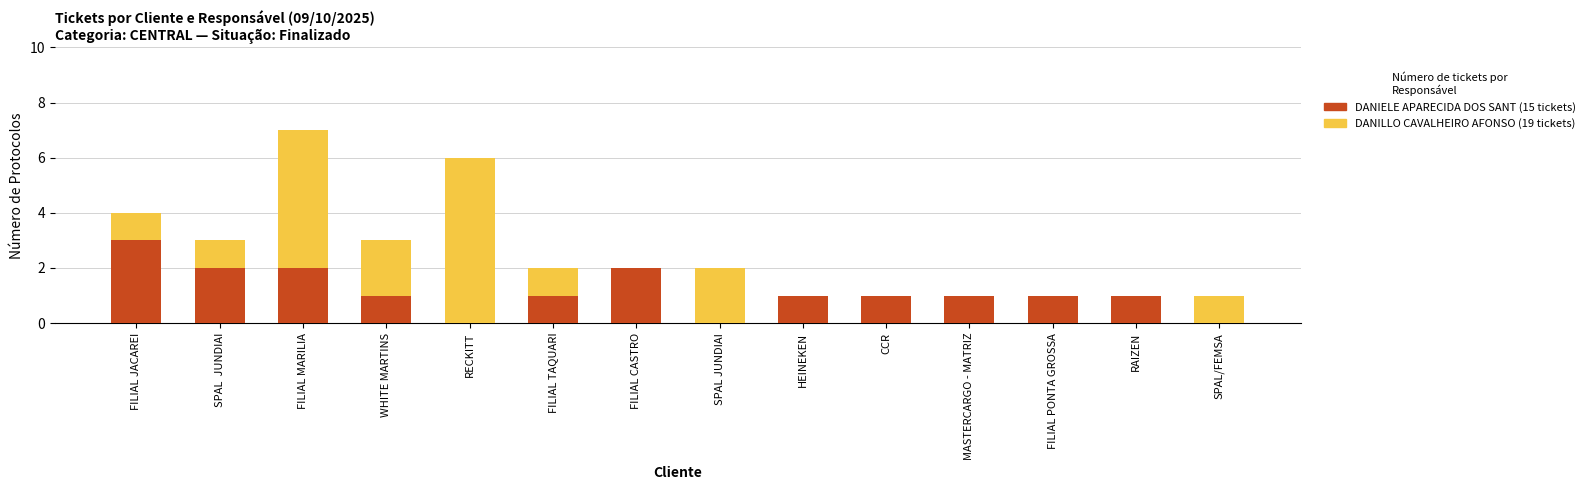

The value of DANIELE APARECIDA DOS SANT (15 tickets) at RECKITT is 1. True or false?

False